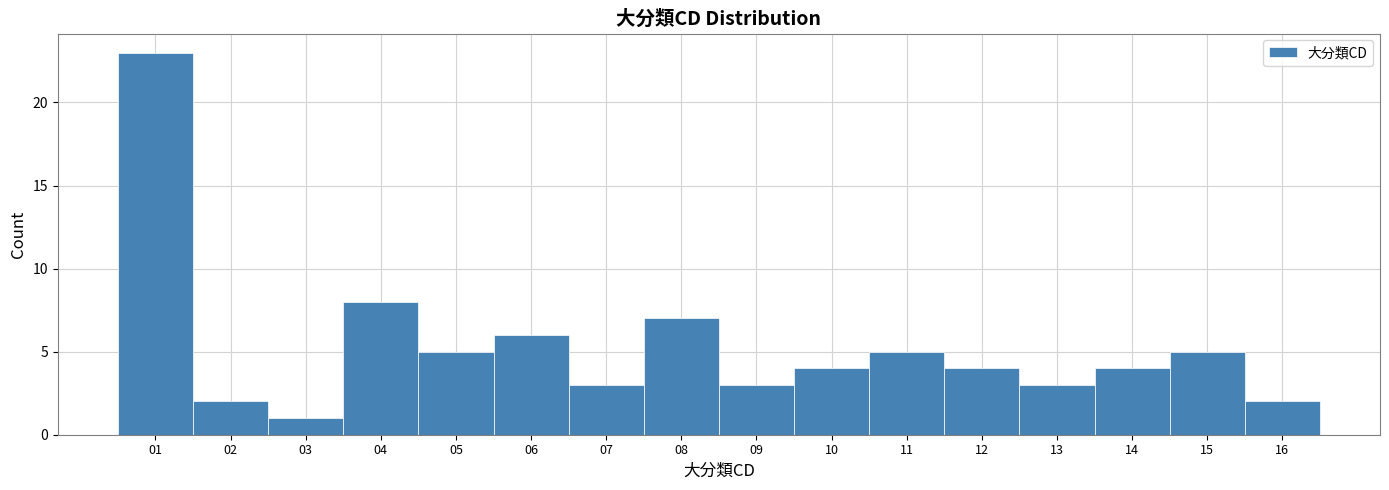

Reading left to right, list every bar in this chart as the range it spans on the x-axis followed by its height. The values are not printed on the chart, so give them approximately, as read against the axis.

0.5 to 1.5: 23
1.5 to 2.5: 2
2.5 to 3.5: 1
3.5 to 4.5: 8
4.5 to 5.5: 5
5.5 to 6.5: 6
6.5 to 7.5: 3
7.5 to 8.5: 7
8.5 to 9.5: 3
9.5 to 10.5: 4
10.5 to 11.5: 5
11.5 to 12.5: 4
12.5 to 13.5: 3
13.5 to 14.5: 4
14.5 to 15.5: 5
15.5 to 16.5: 2